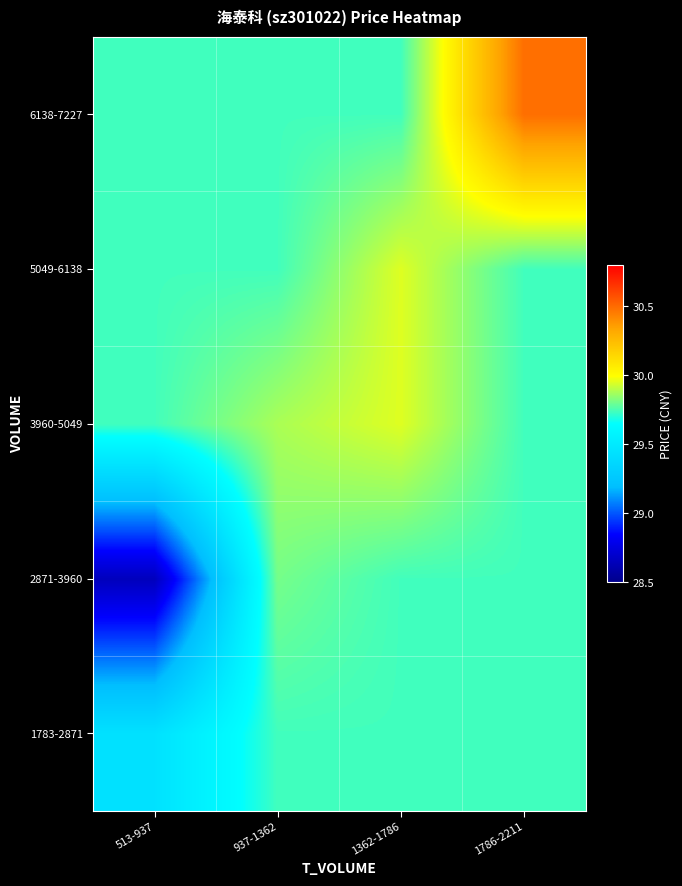

Rank the series by their maximum value, from lowest to highest.

1783-2871, 2871-3960, 3960-5049, 5049-6138, 6138-7227